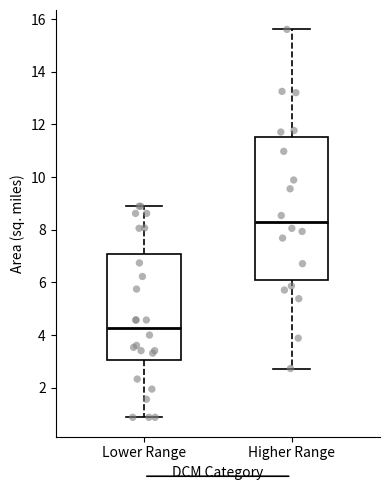

Comparing the boxes themselves (not the whiskers), which one is the tallest?

Higher Range